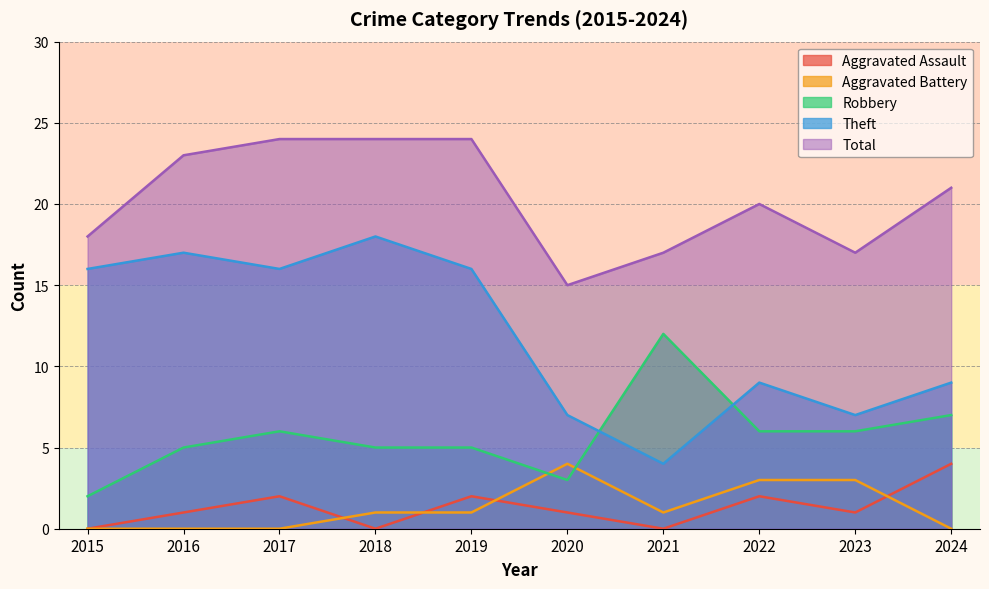

Reading left to right, list all the values displayed in this chart.

Aggravated Assault: 0	1	2	0	2	1	0	2	1	4
Aggravated Battery: 0	0	0	1	1	4	1	3	3	0
Robbery: 2	5	6	5	5	3	12	6	6	7
Theft: 16	17	16	18	16	7	4	9	7	9
Total: 18	23	24	24	24	15	17	20	17	21